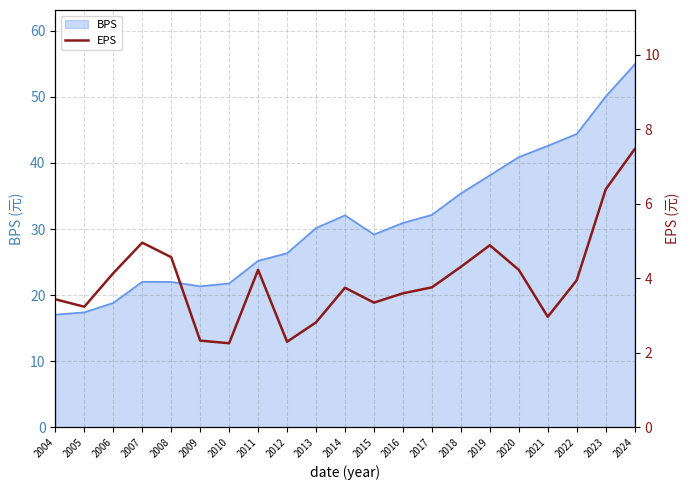

Which category has the lowest value across all series?

2010